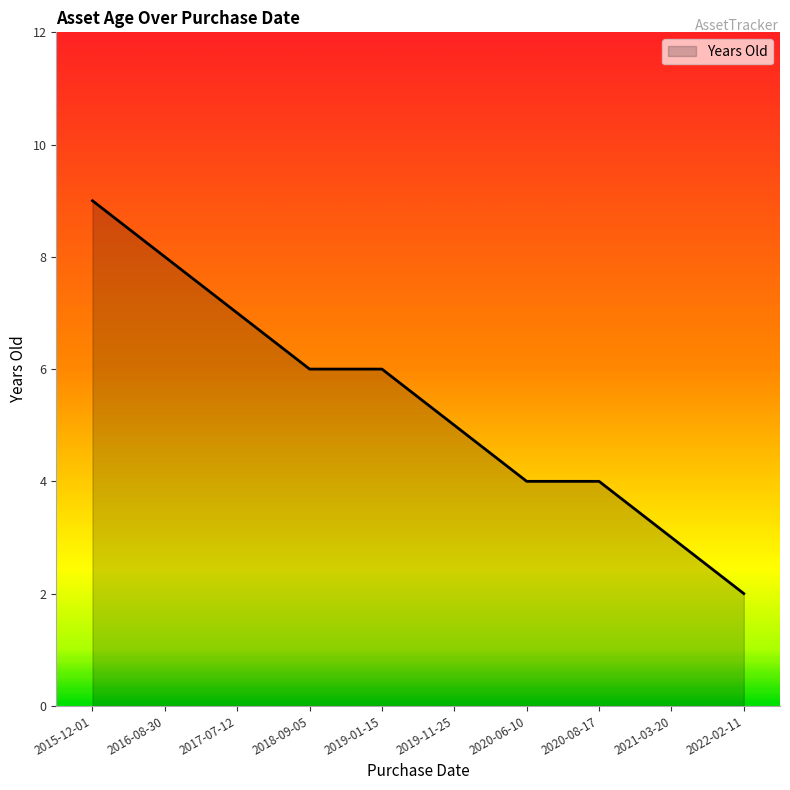

The chart shows a value of 2 at 2017-07-12. True or false?

False